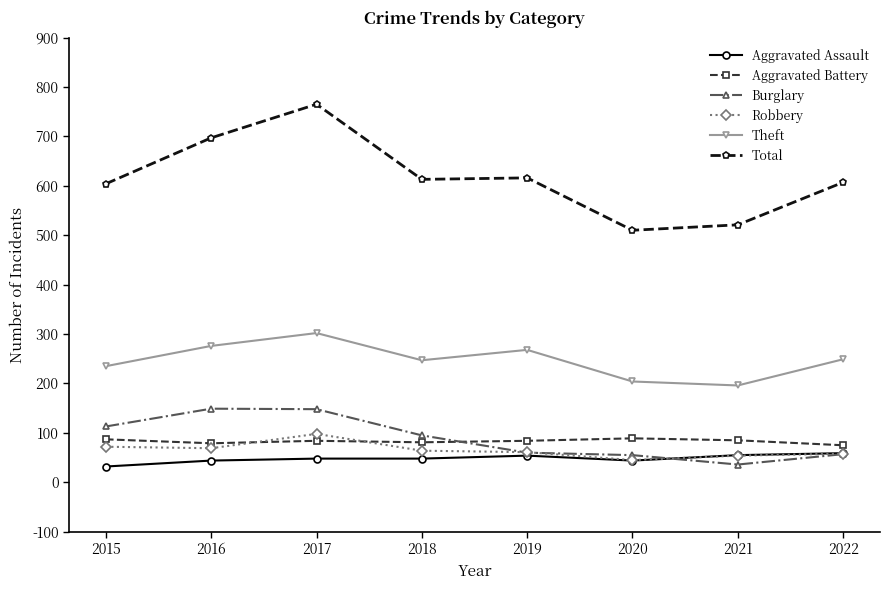

Between 2018 and 2022, which series saw the biggest shift?

Burglary